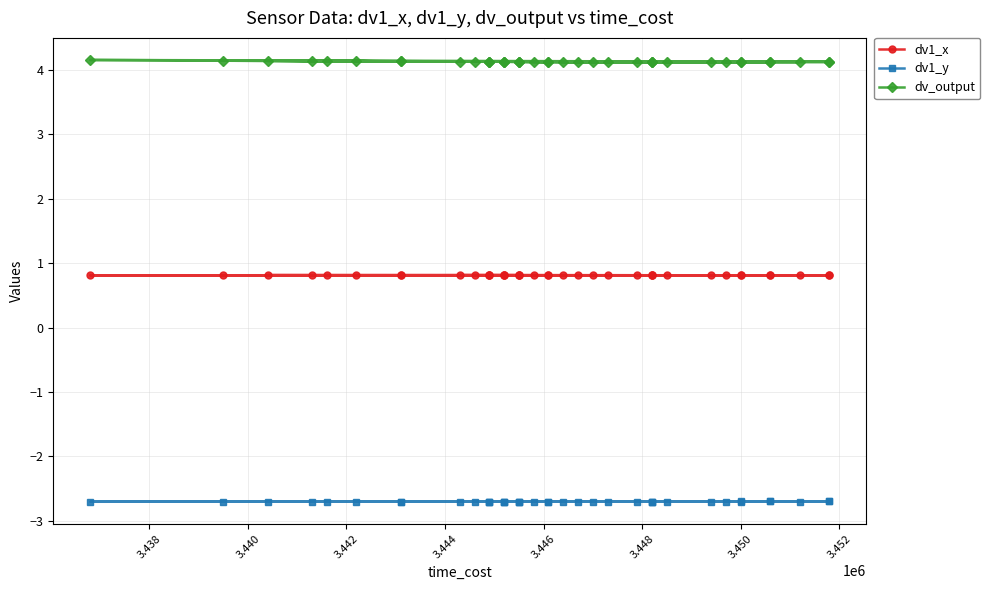

How many categories are shown in the chart?

40